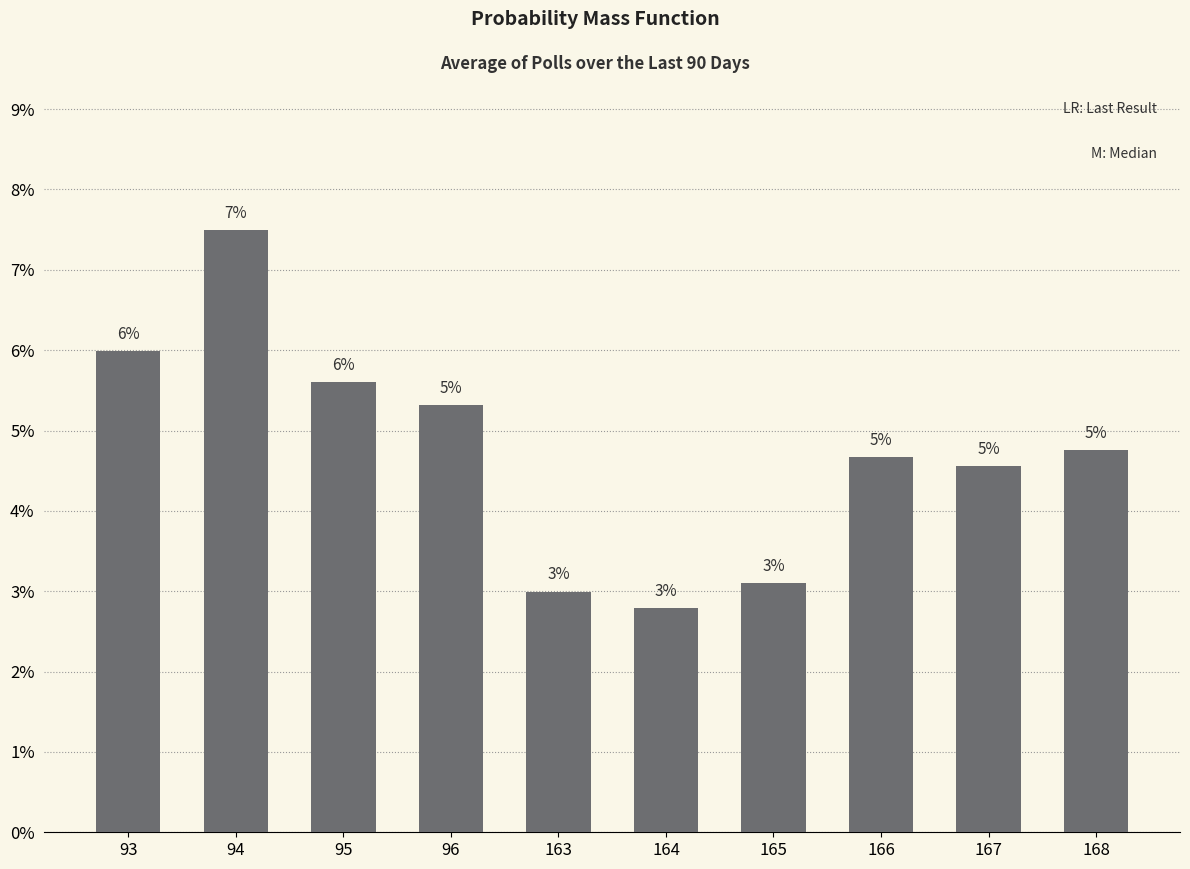

List the labels in order of value, smallest first.

164, 163, 165, 167, 166, 168, 96, 95, 93, 94